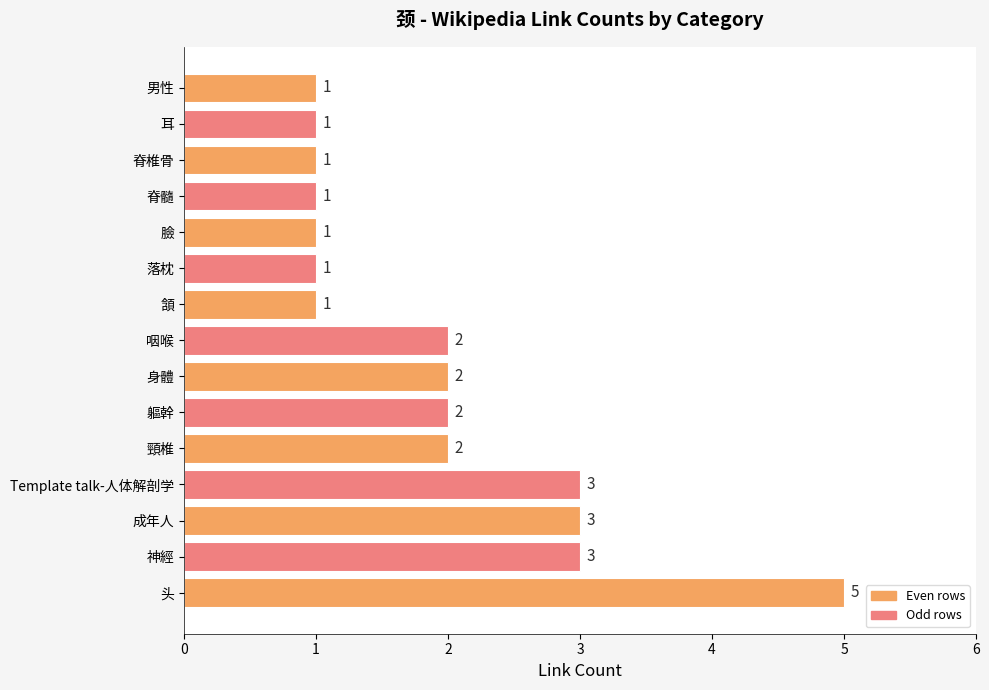

Are the bars grouped side by side (vs. stacked)?

No